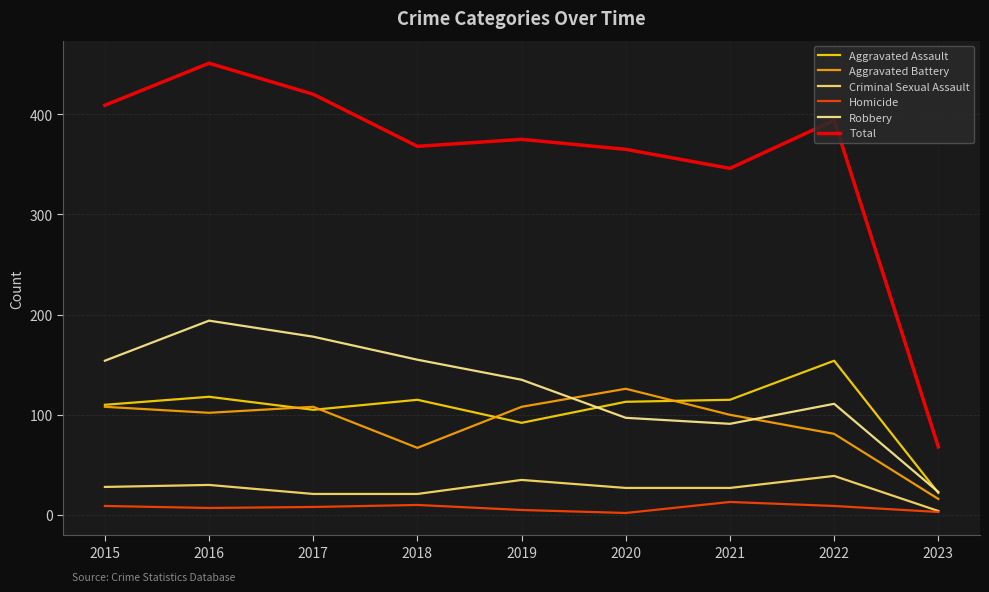

Which series has the widest spread of values?

Total